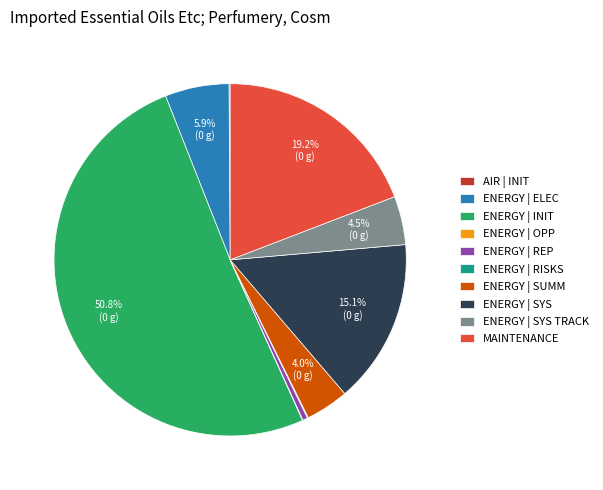

Between ENERGY | REP and MAINTENANCE, which is larger?

MAINTENANCE